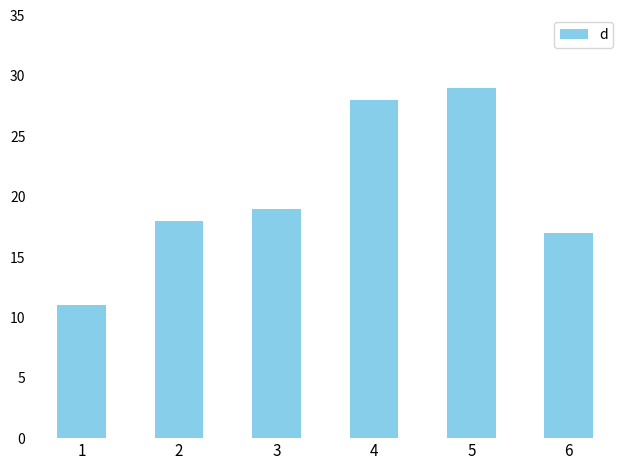

Reading left to right, list all the values displayed in this chart.

1=11	2=18	3=19	4=28	5=29	6=17